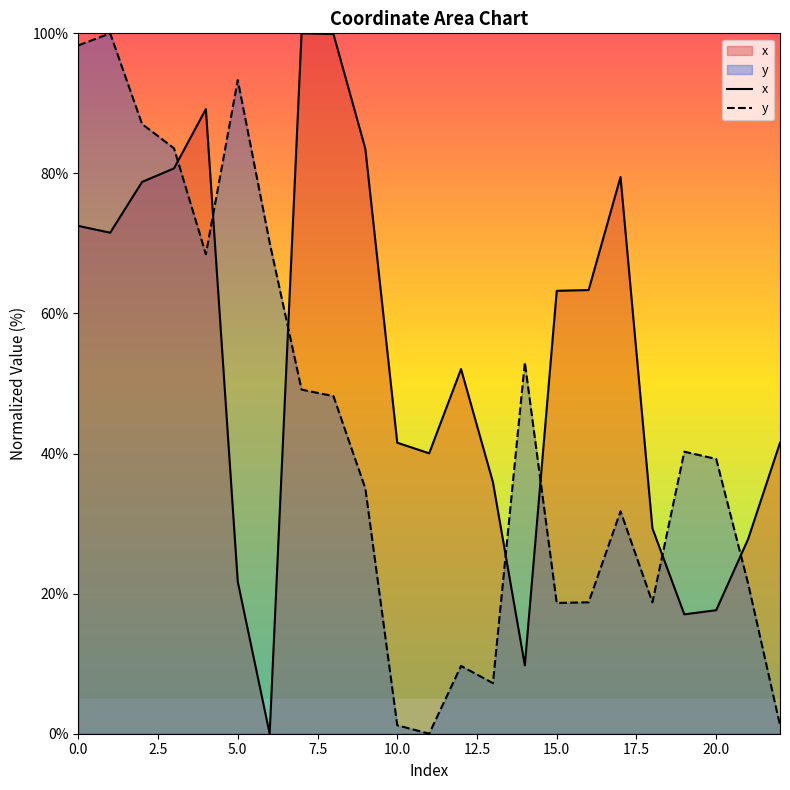

Which series ends up on top after the final intersection of y and x?

x